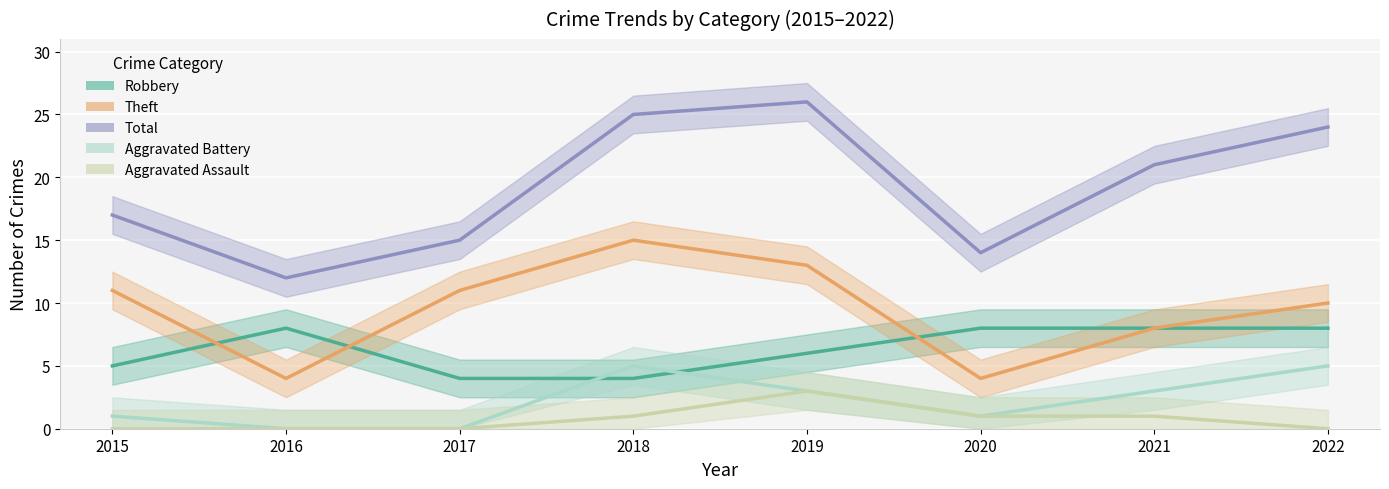

At which category does Total reach its first local valley?

2016